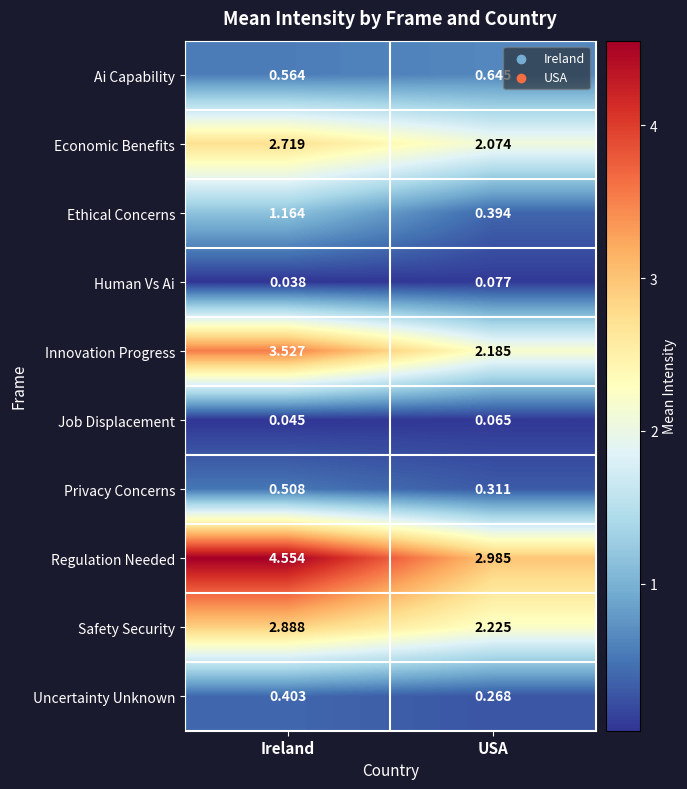

Which series has the largest range (max minus min)?

Regulation Needed